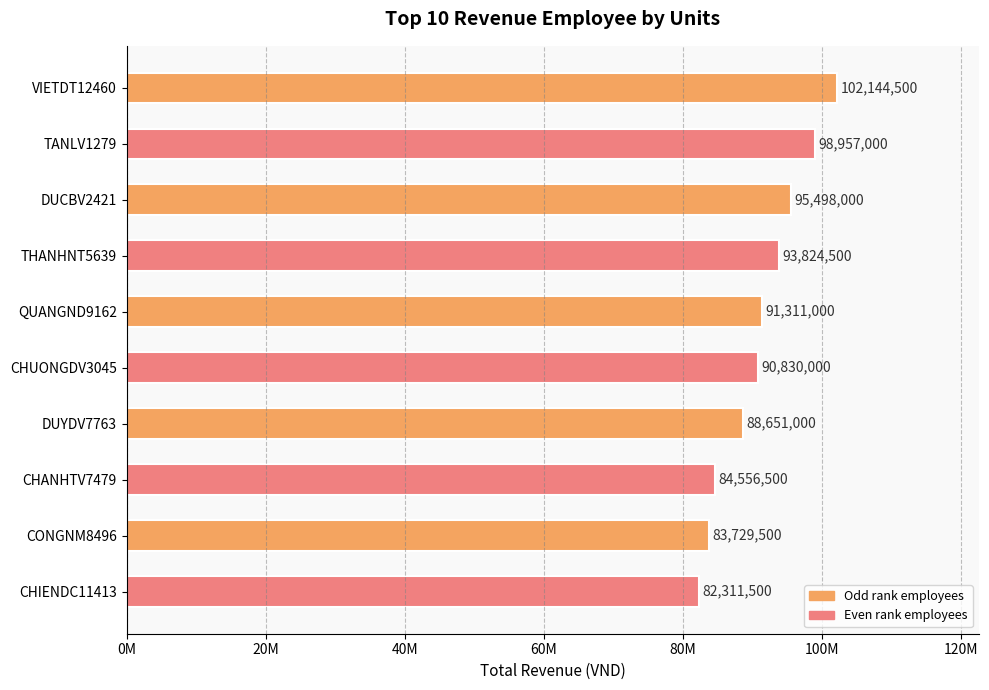

Are the bars horizontal?

Yes